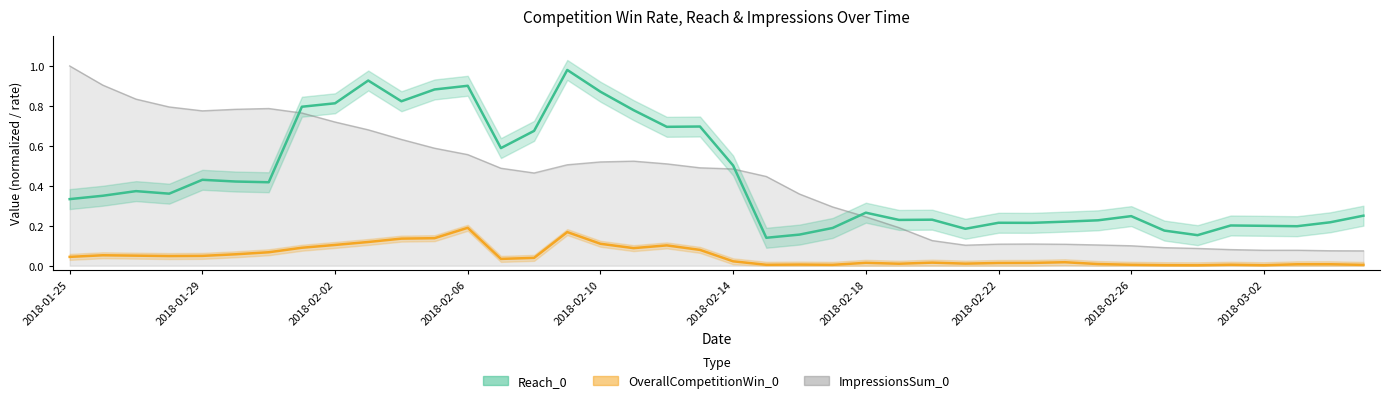

Is it true that OverallCompetitionWin_0 equals 0.2 at 2018-03-02?

False